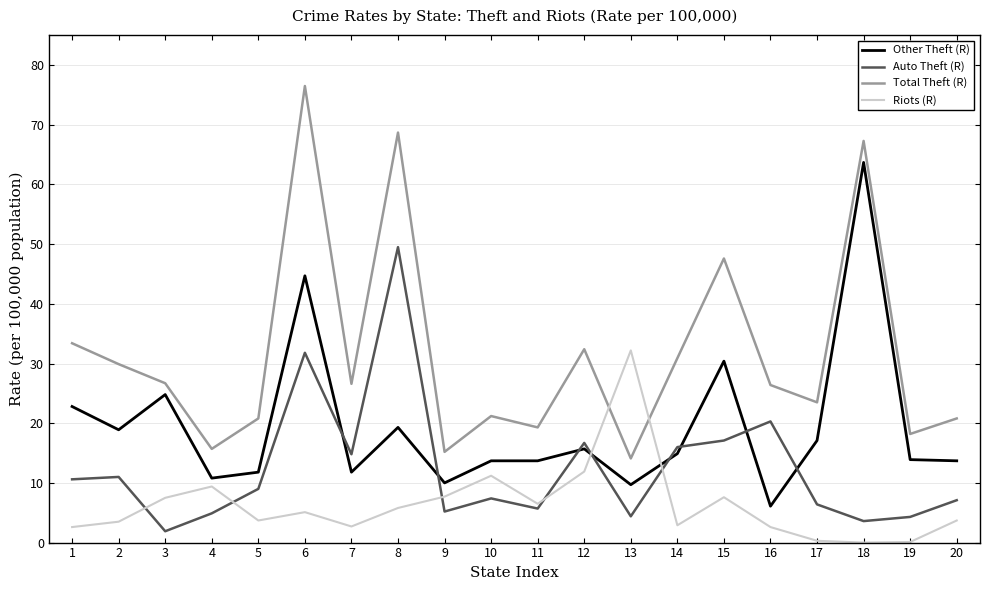

What is the spread (max minus min) of values at 6?

71.4